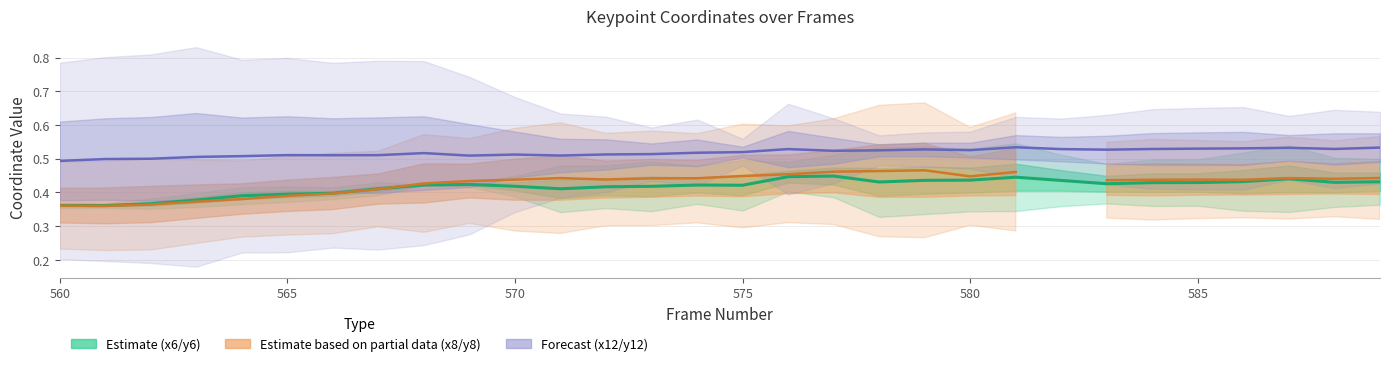

How many lines are shown in the chart?

3